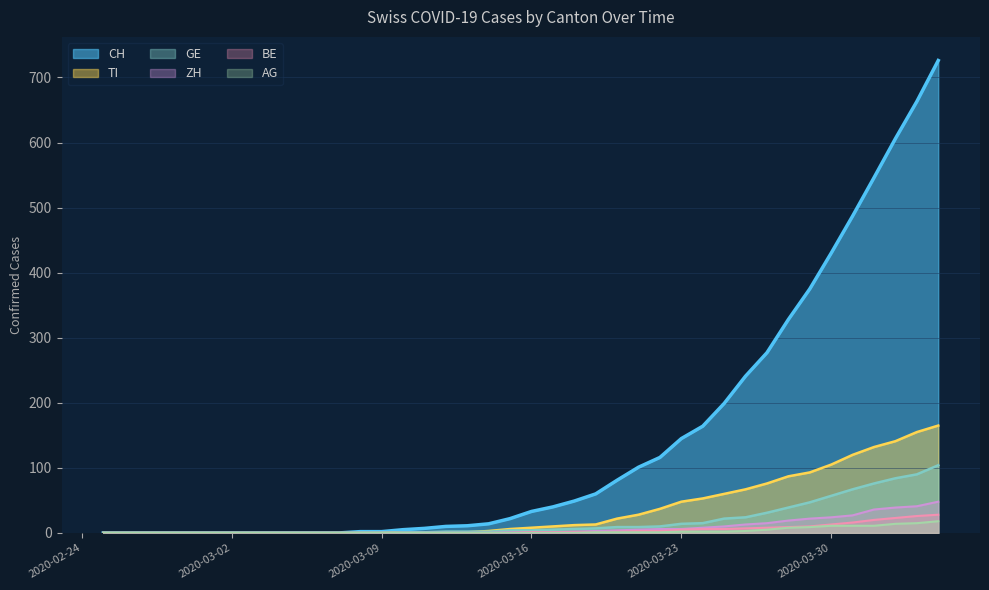

List the series in order of their peak value, lowest first.

AG, BE, ZH, GE, TI, CH